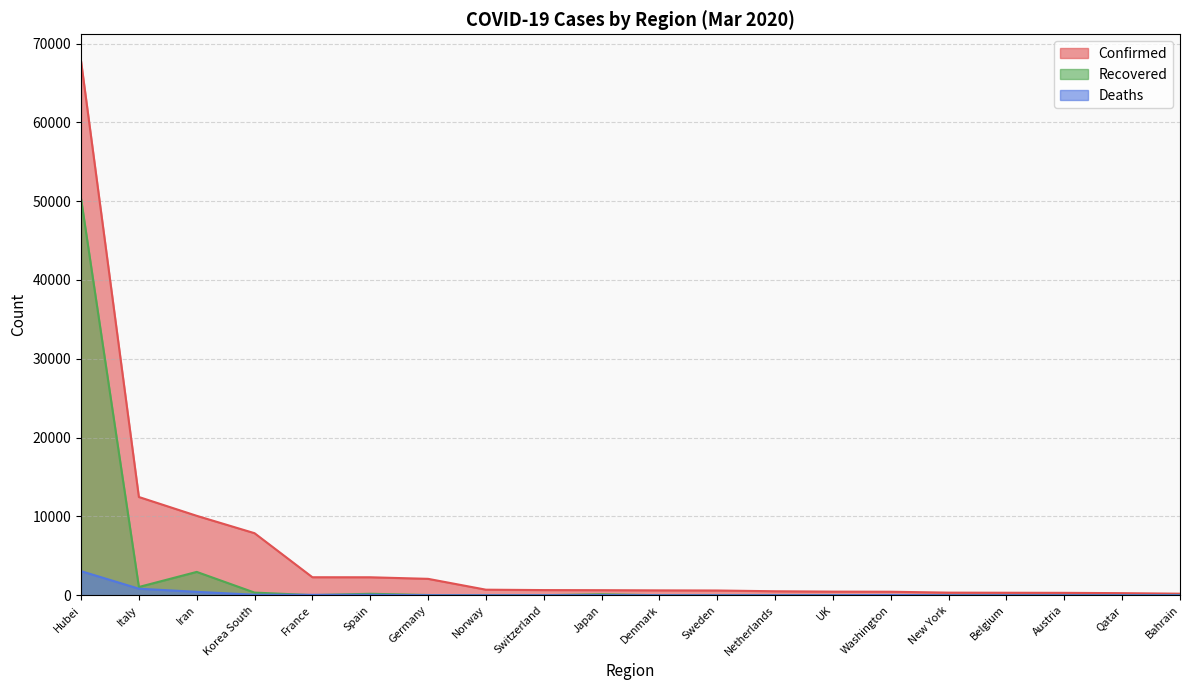

What is the sum of all Deaths values?

4553